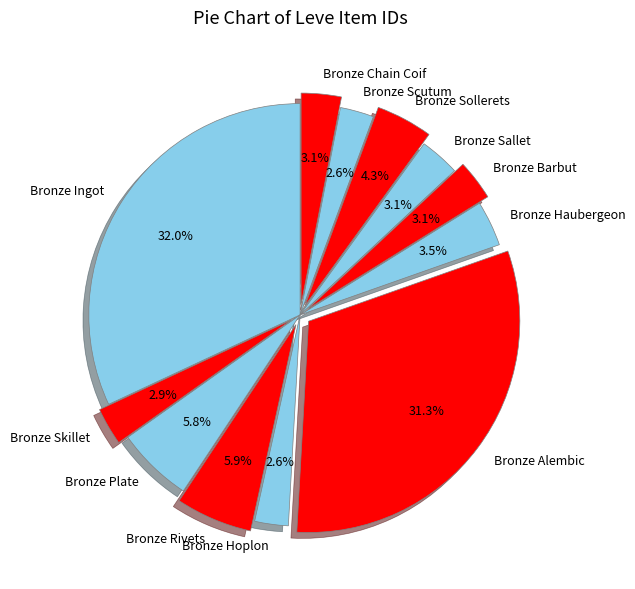

Which slice is the largest?

Bronze Ingot